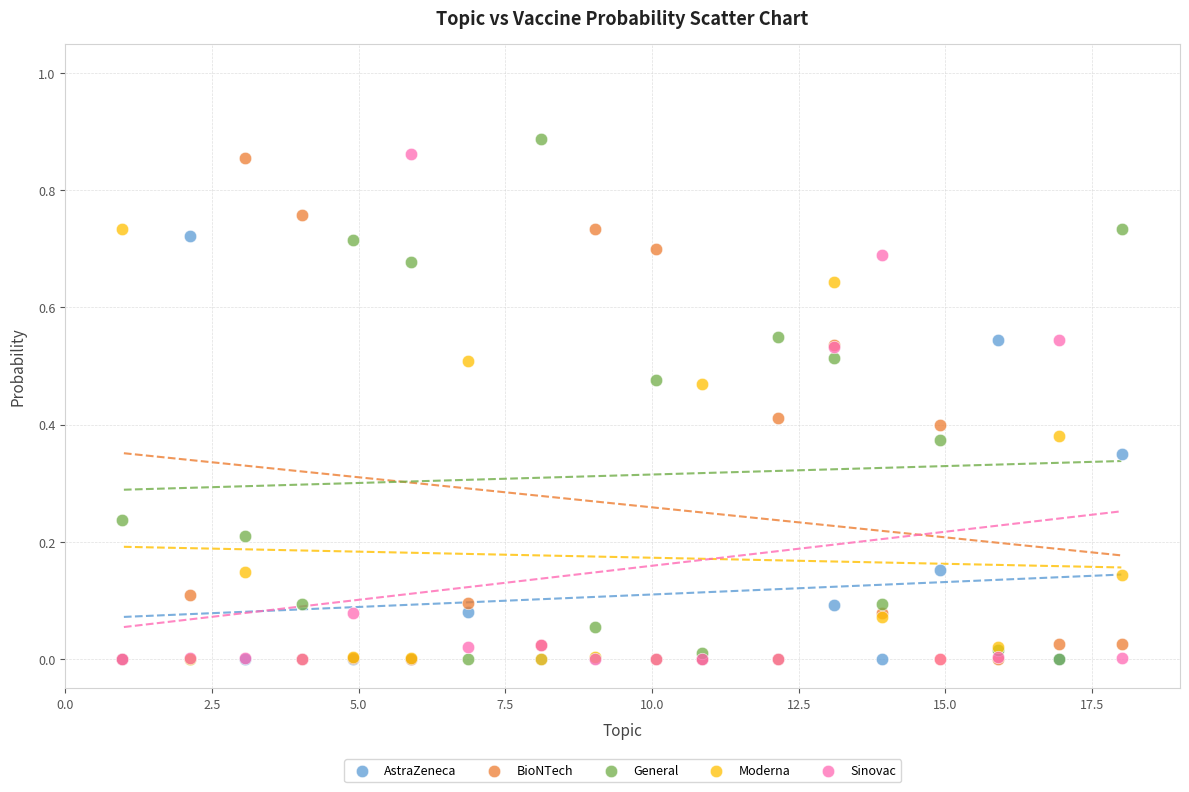

What are all the series names shown in the legend?

AstraZeneca, BioNTech, General, Moderna, Sinovac